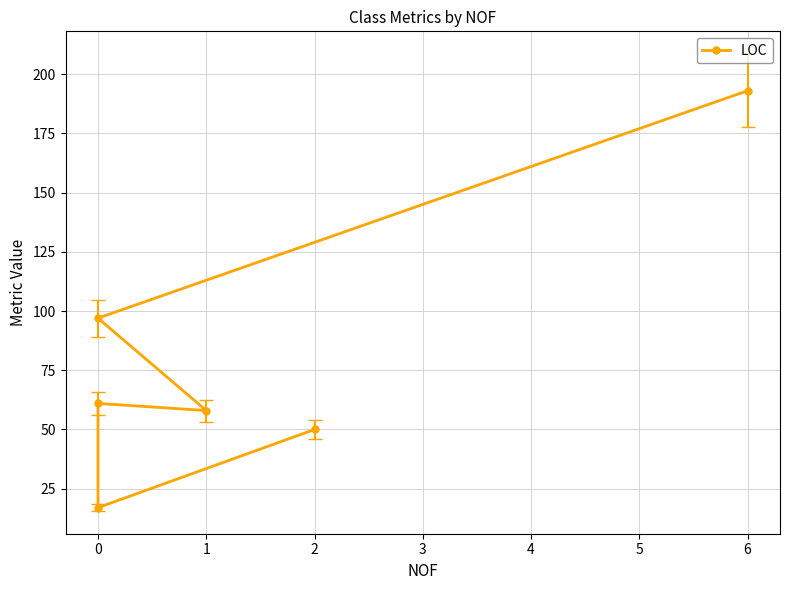

What is the label of the 4th point from the right?

1